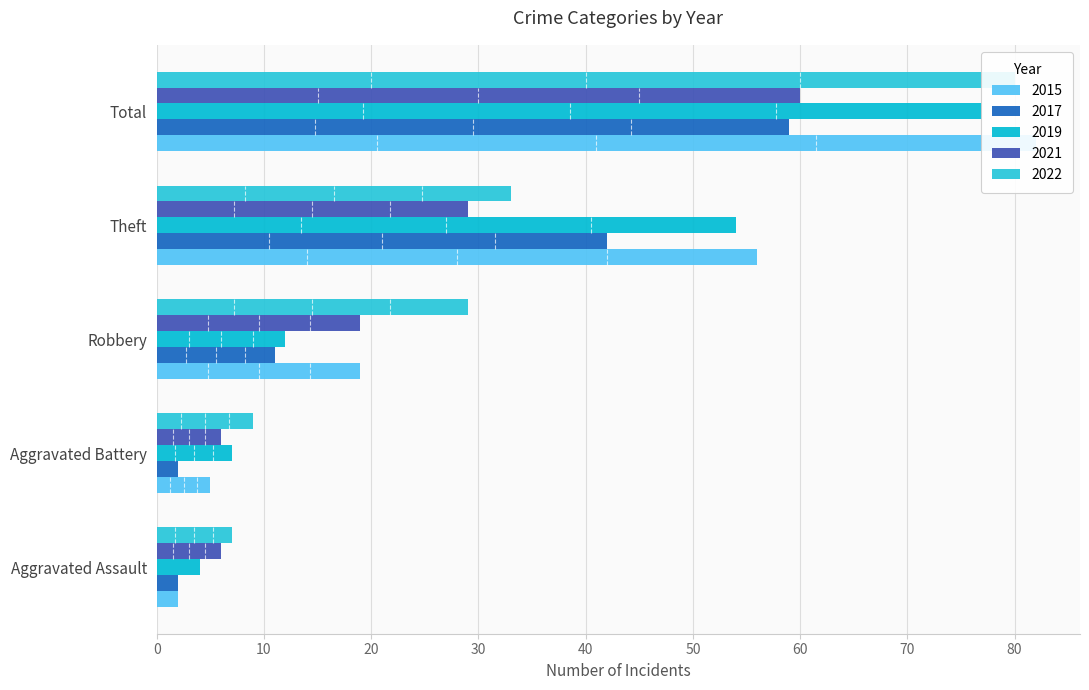

How many bars are there in each group?

5